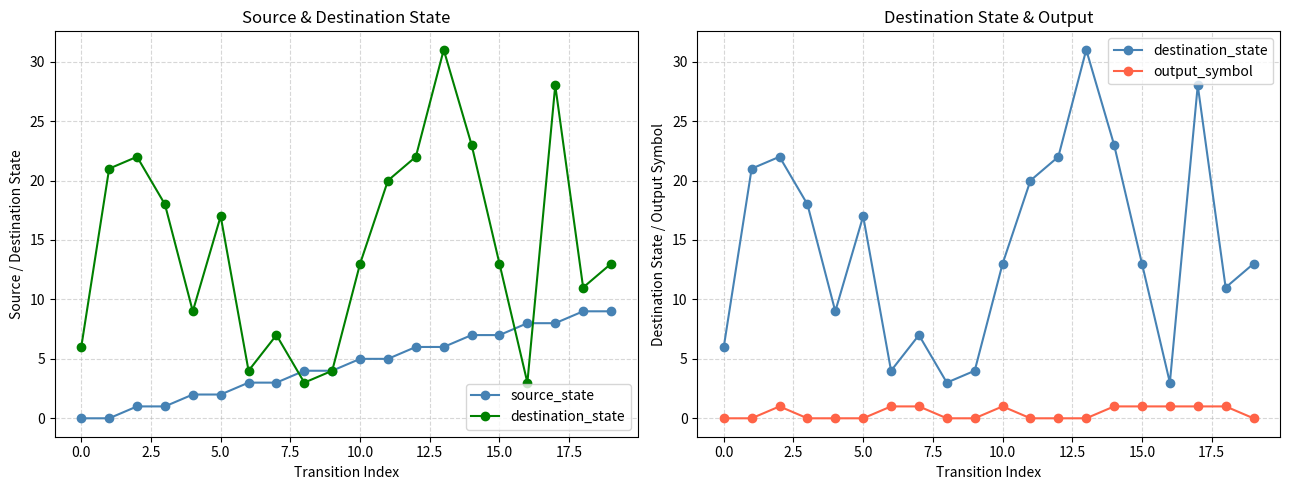

Is the value of destination_state at 16 greater than the value of output_symbol at 12.5?

Yes